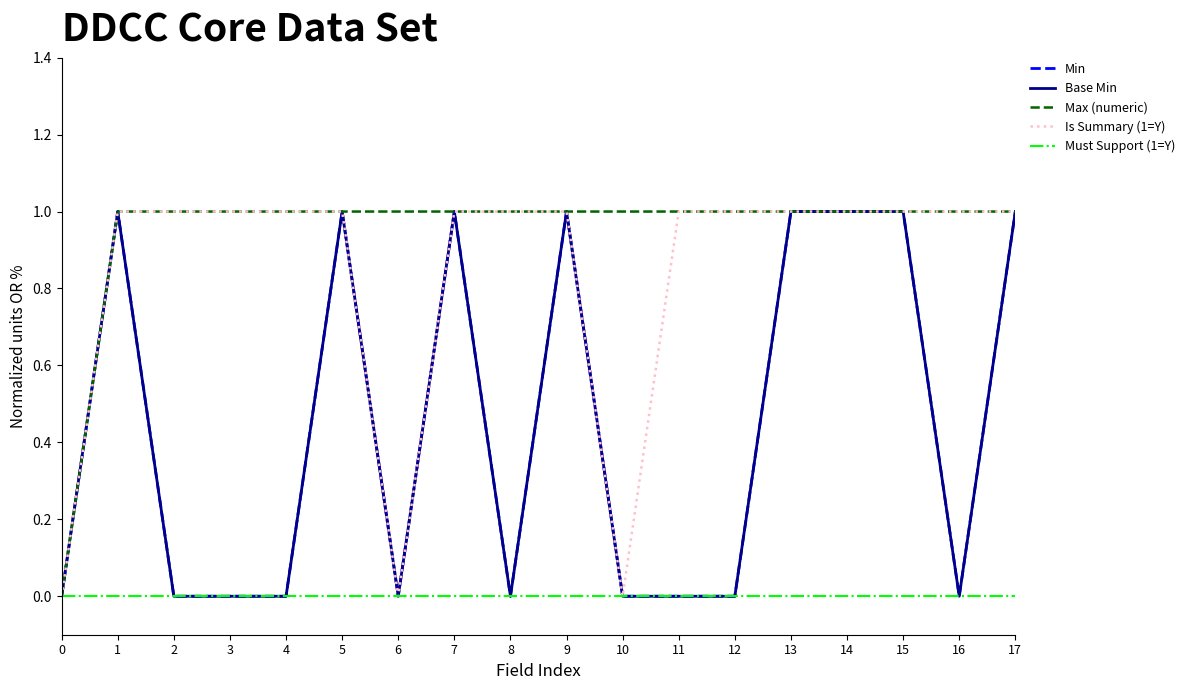

What is the difference between the maximum and minimum values in the Is Summary (1=Y) series?

1